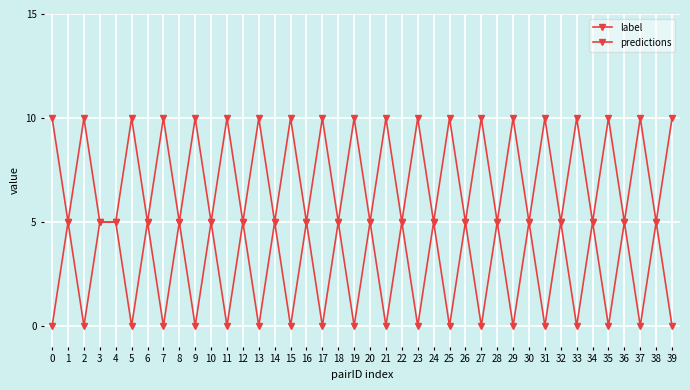

What is the difference between the maximum and minimum values in the label series?

5